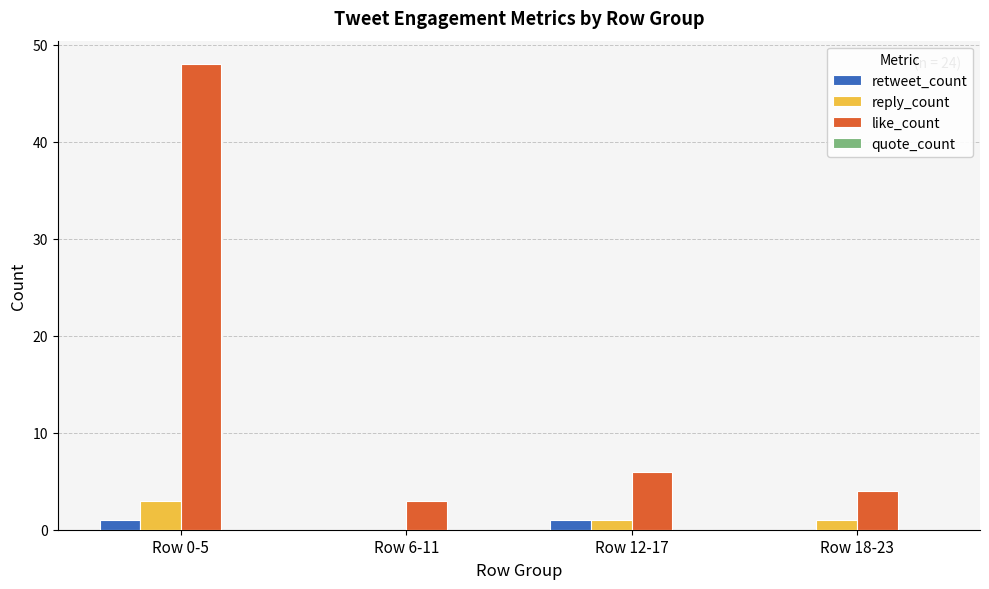

Which series has the largest range (max minus min)?

like_count